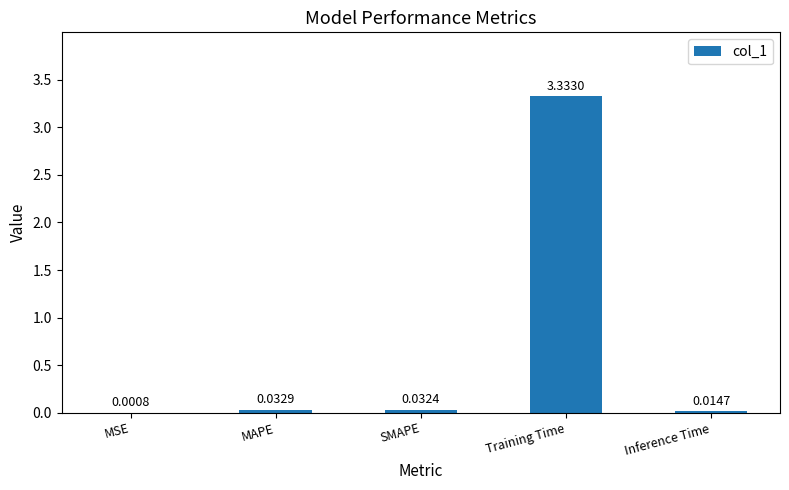

What is the sum of the values at SMAPE and MAPE?

0.1